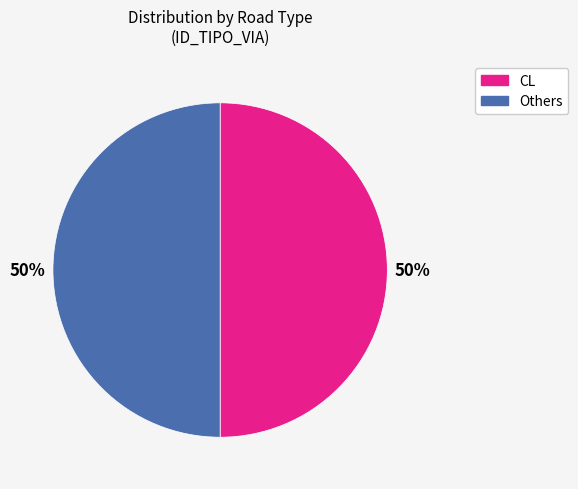

To the nearest percent, what is the average slice percentage?

50%